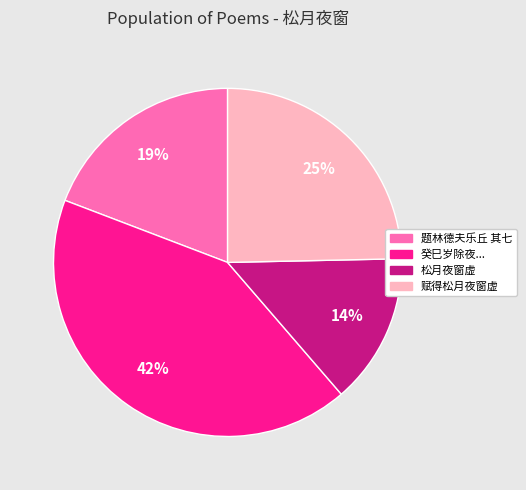

To the nearest percent, what is the difference between the largest and smallest slice percentages?

28%